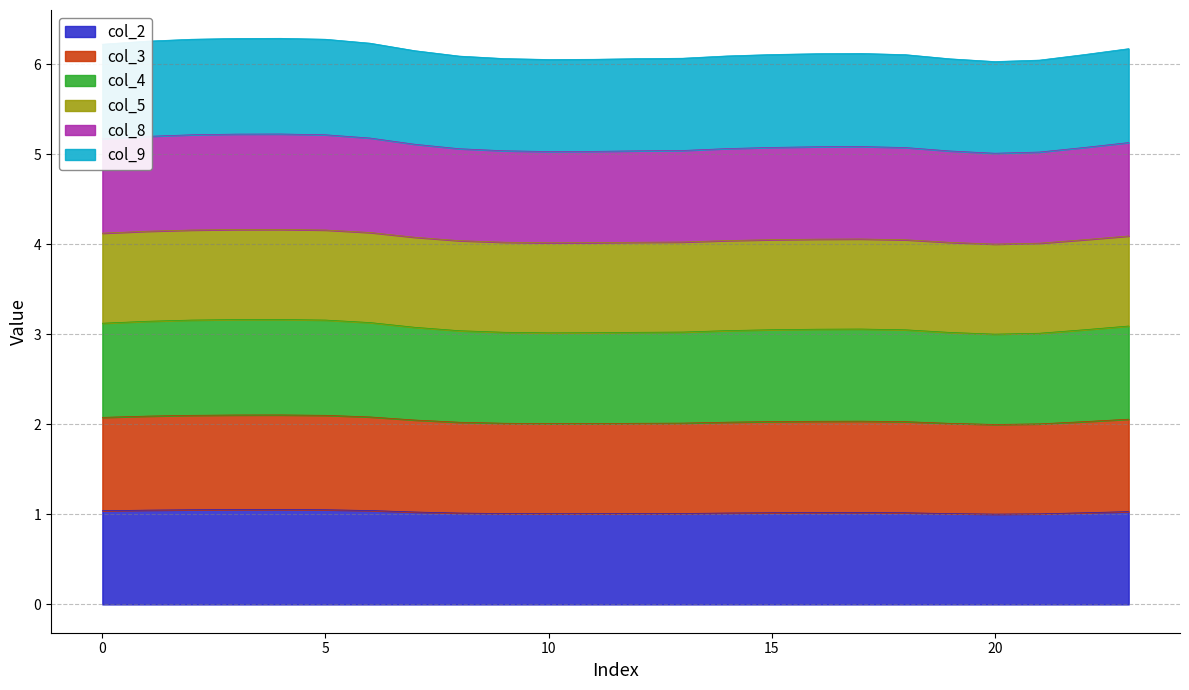

At which category is the sum across all series the highest?

4